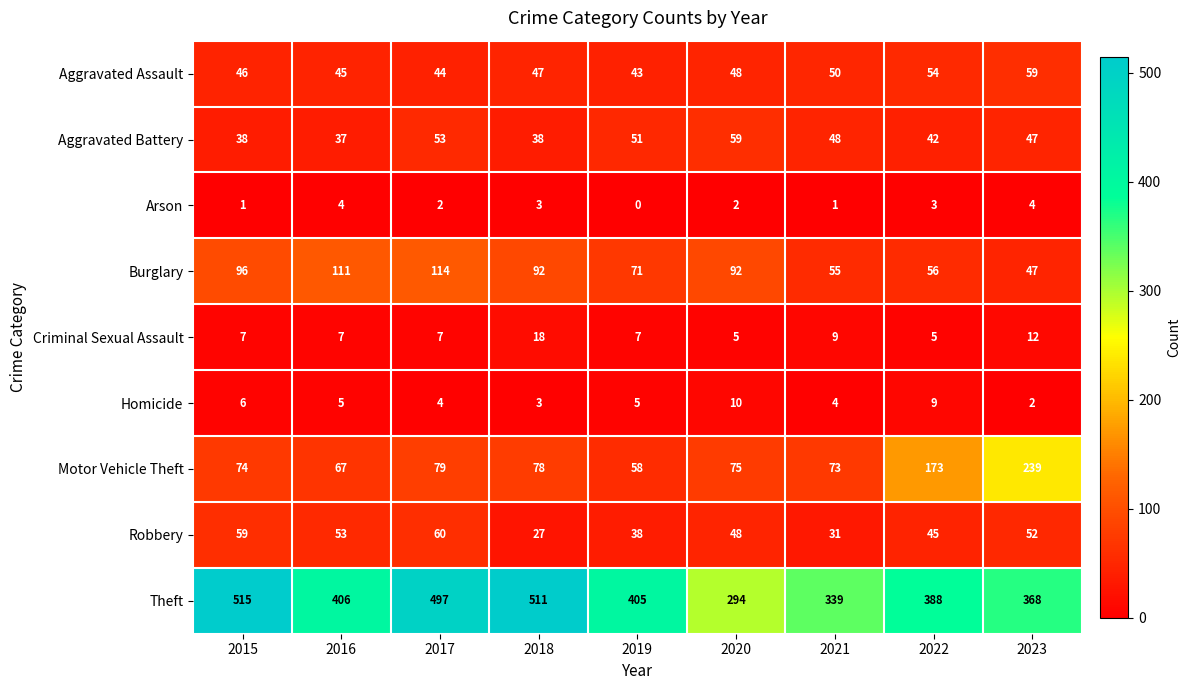

What is the total value across all series at 2018?

817